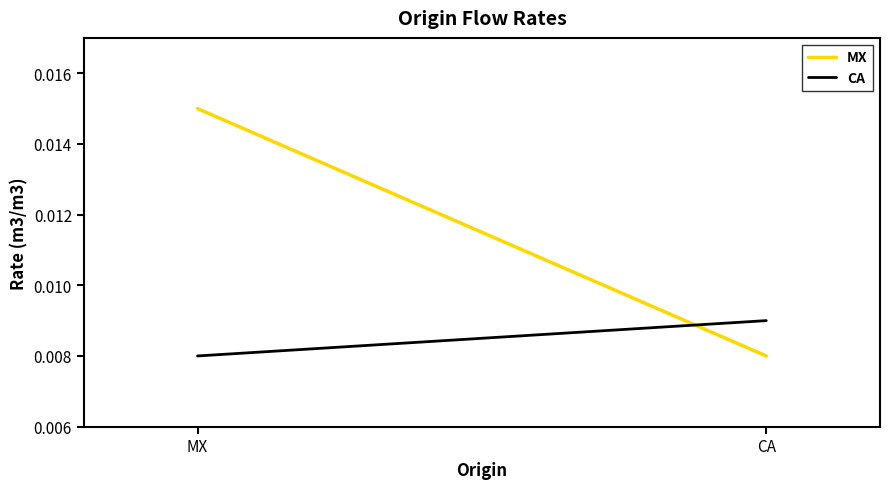

The MX series shows 0.0 at MX. True or false?

False